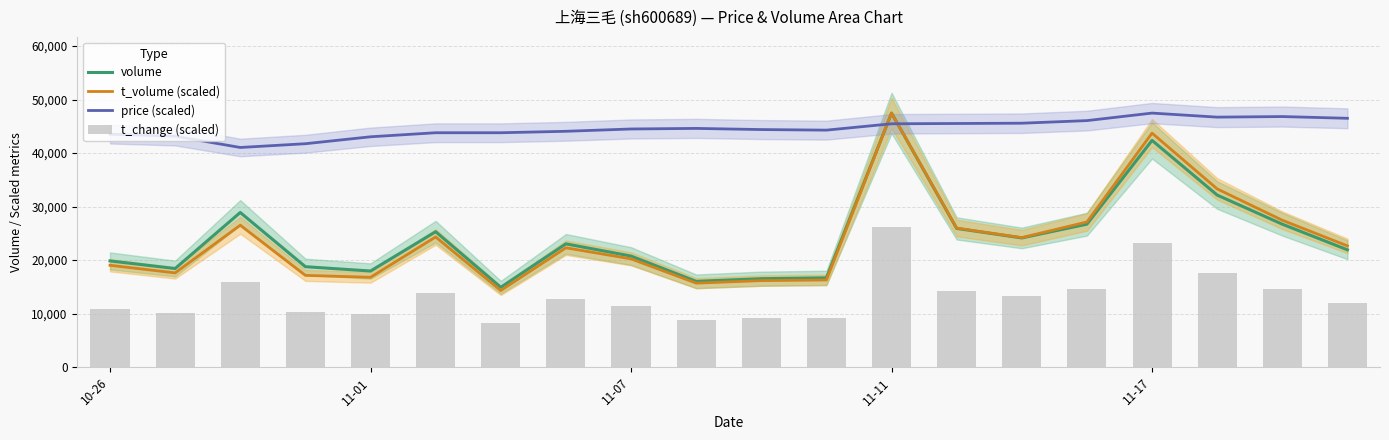

True or false: volume and price (scaled) intersect in this chart.

True